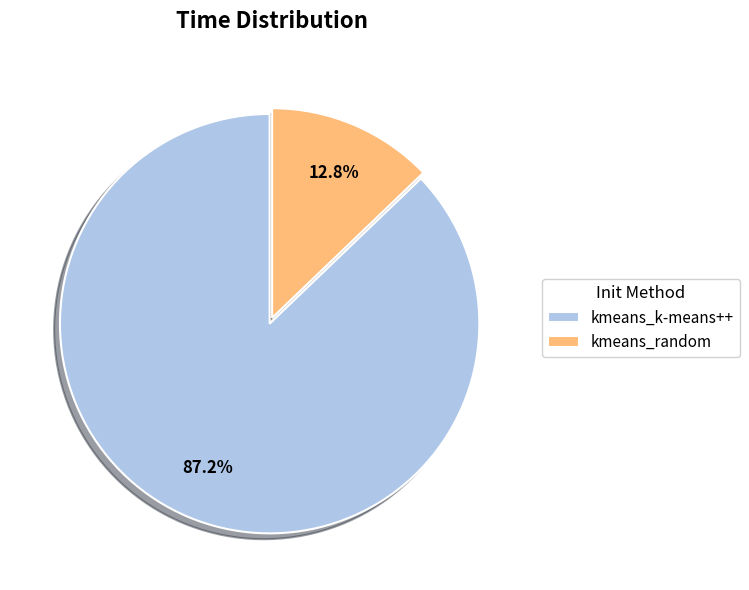

Which category has the biggest portion of the pie?

kmeans_k-means++